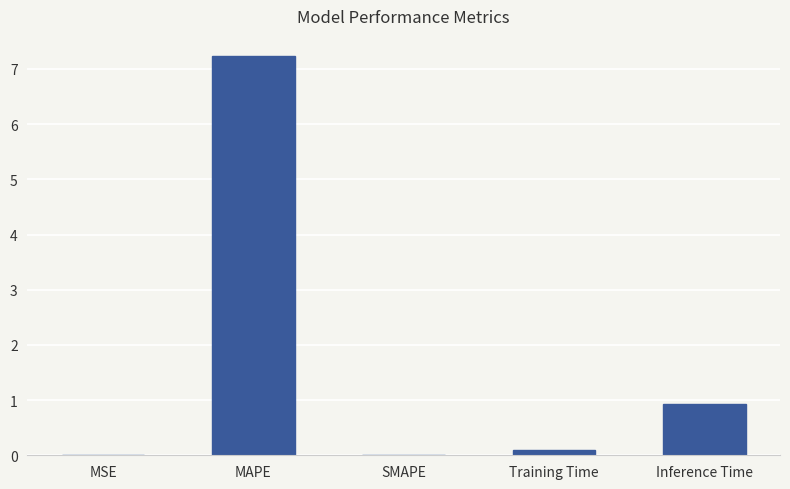

The value at Inference Time is 0.9. True or false?

True